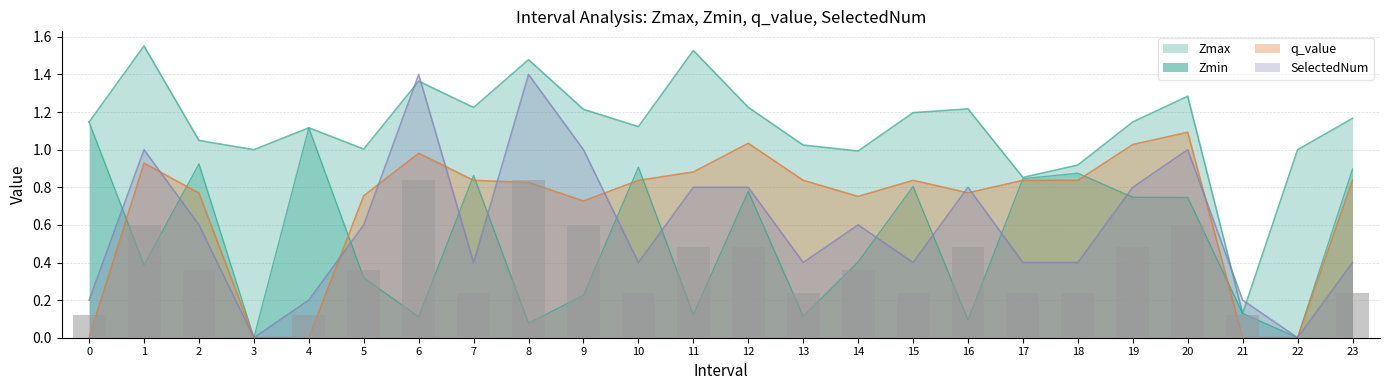

The q_value series shows 0.8 at 23. True or false?

True